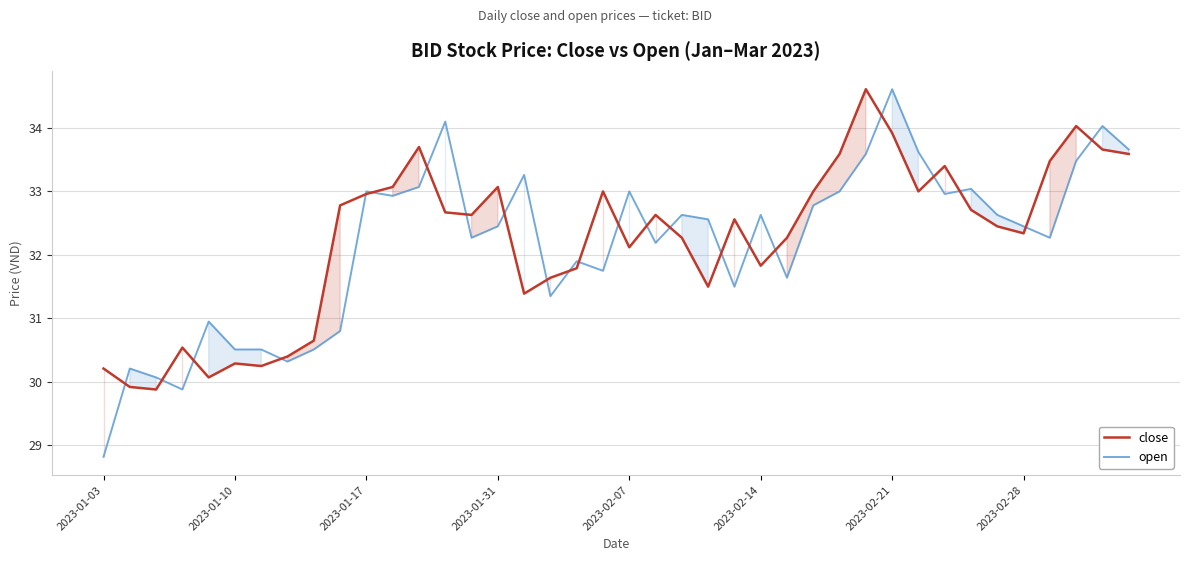

True or false: close and open cross at least once.

True